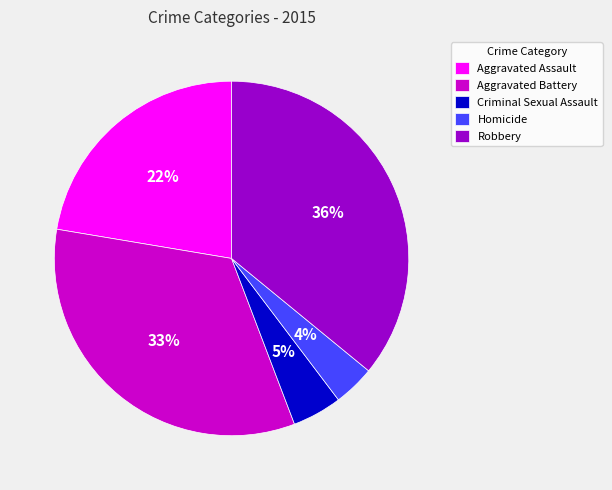

To the nearest percent, what is the average slice percentage?

20%